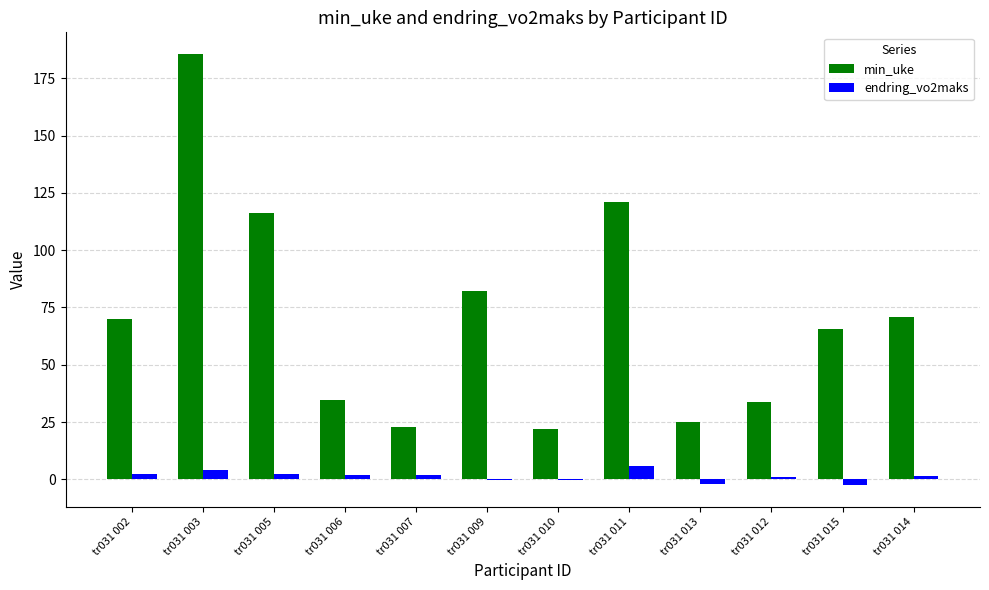

What is the sum of all endring_vo2maks values?

15.2